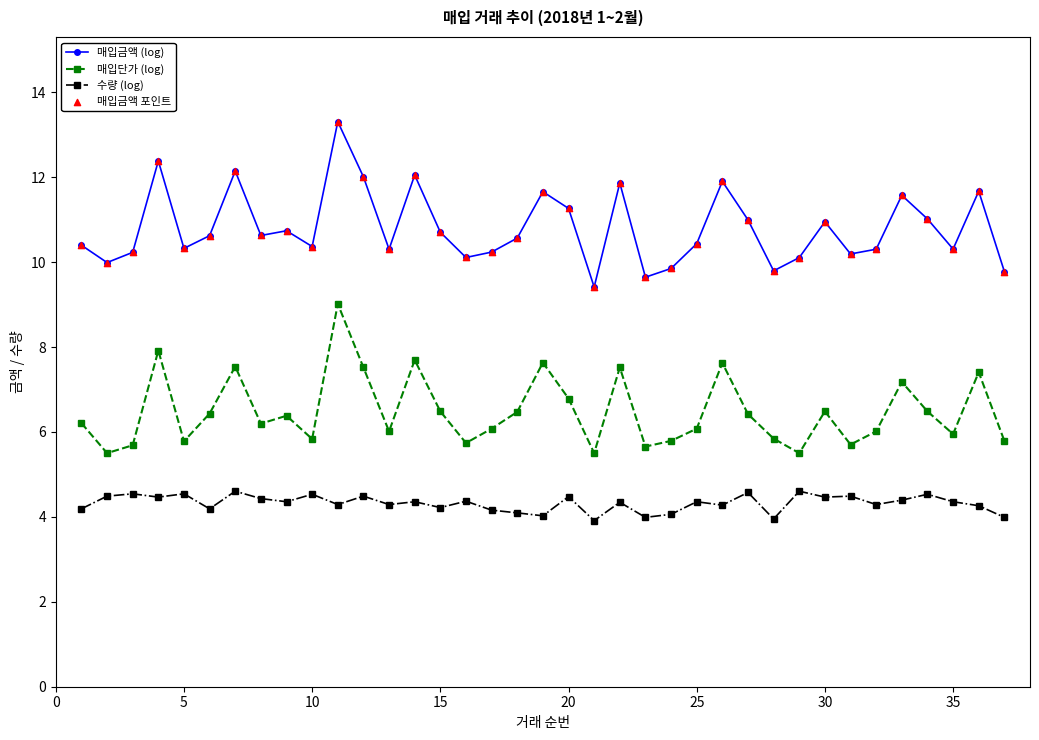

Which series has the largest total across all categories?

매입금액 (log)